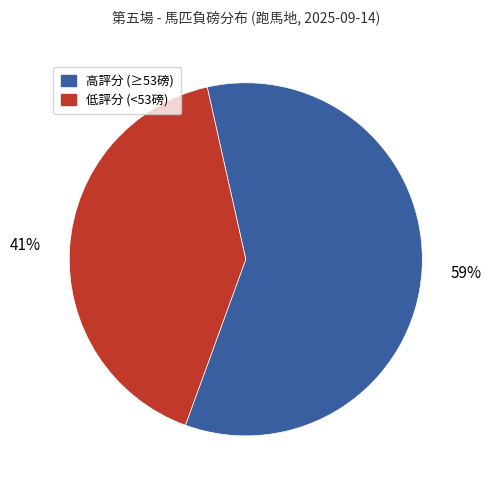

How many segments does this pie chart have?

2